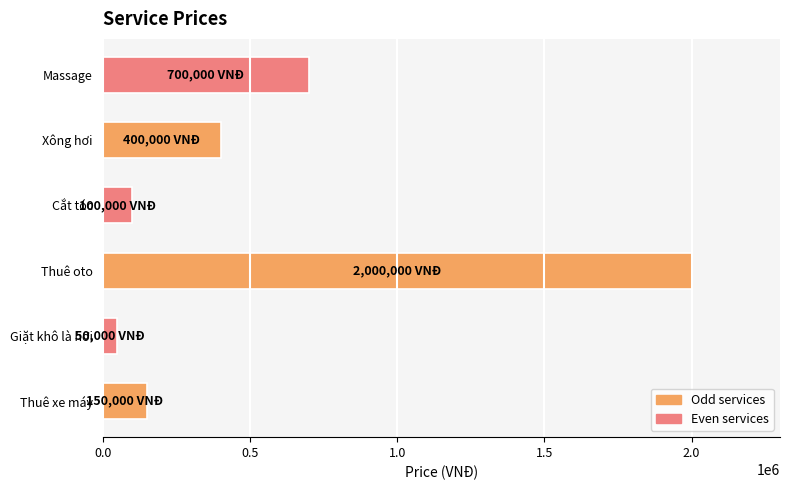

What is the average value?

566667